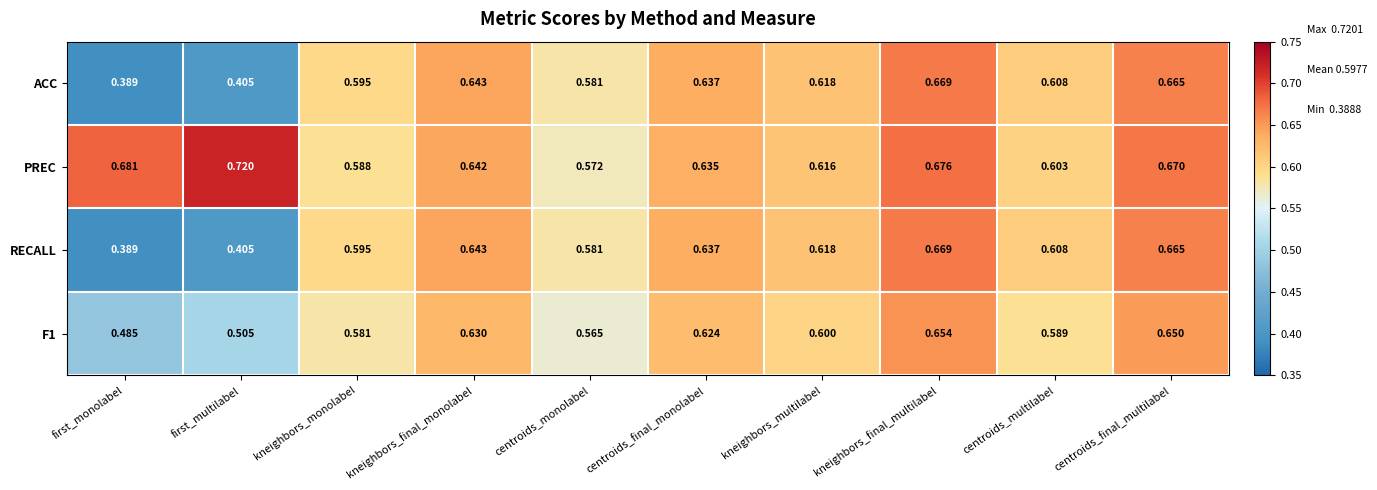

Which series has the largest total across all categories?

PREC